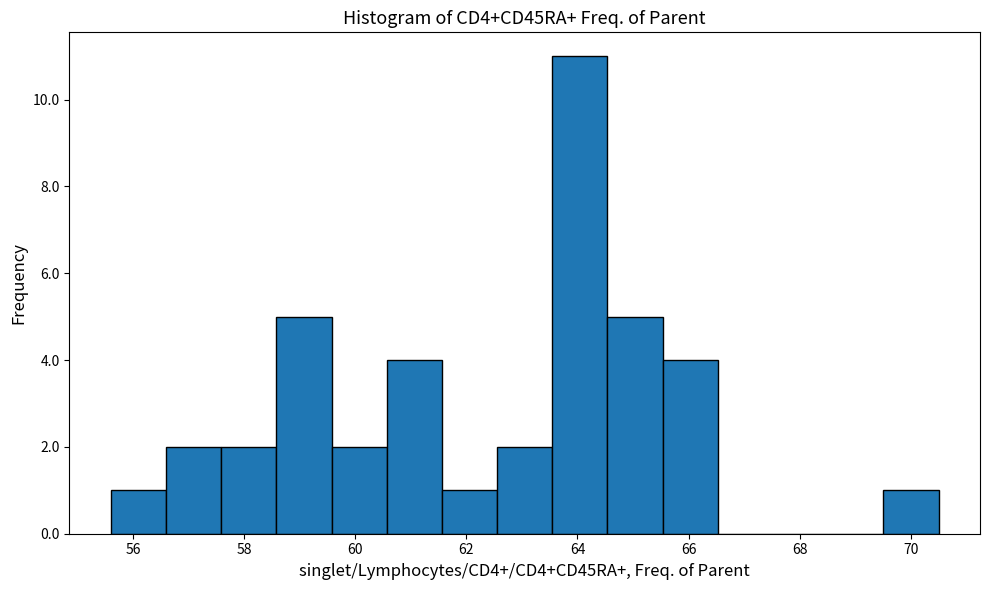

Over which range of the x-axis is the bar tallest?

63.6 to 64.6